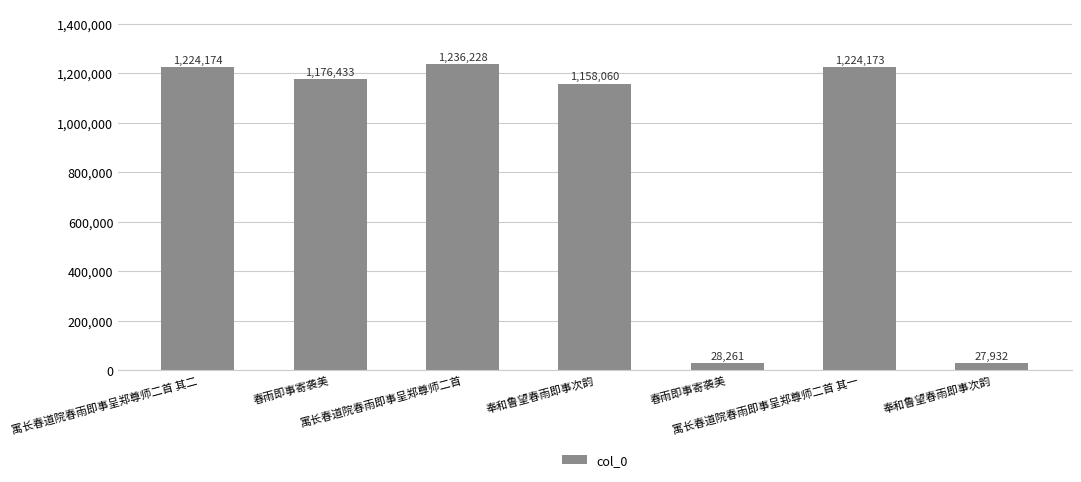

True or false: the data shows 1820822 at 寓长春道院春雨即事呈郑尊师二首 其二.

False